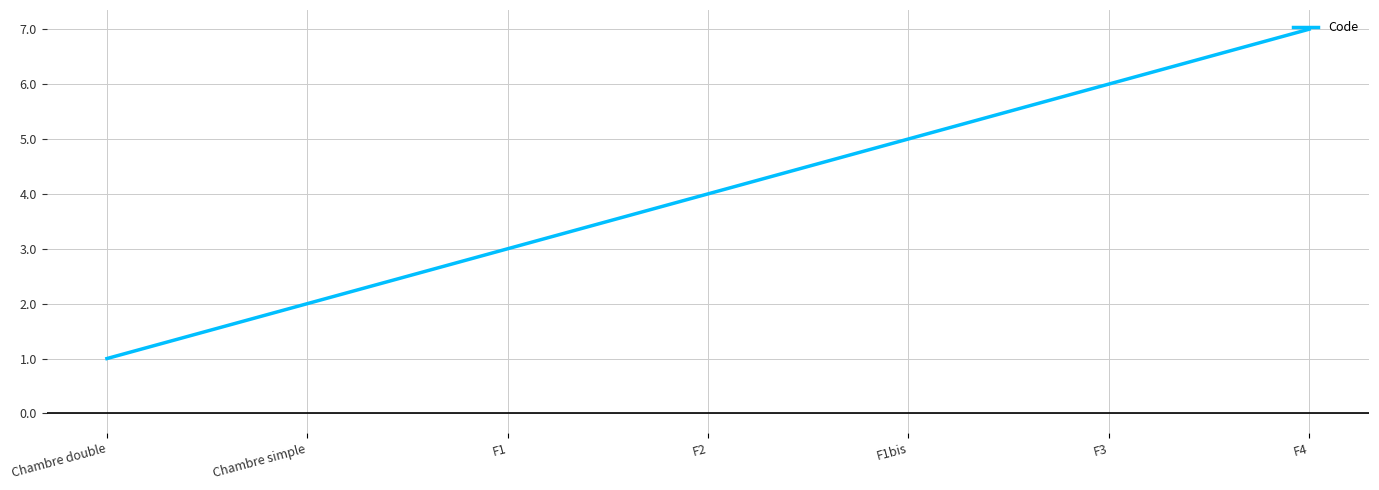

What is the ratio of the value at F1bis to the value at Chambre double?

5.0